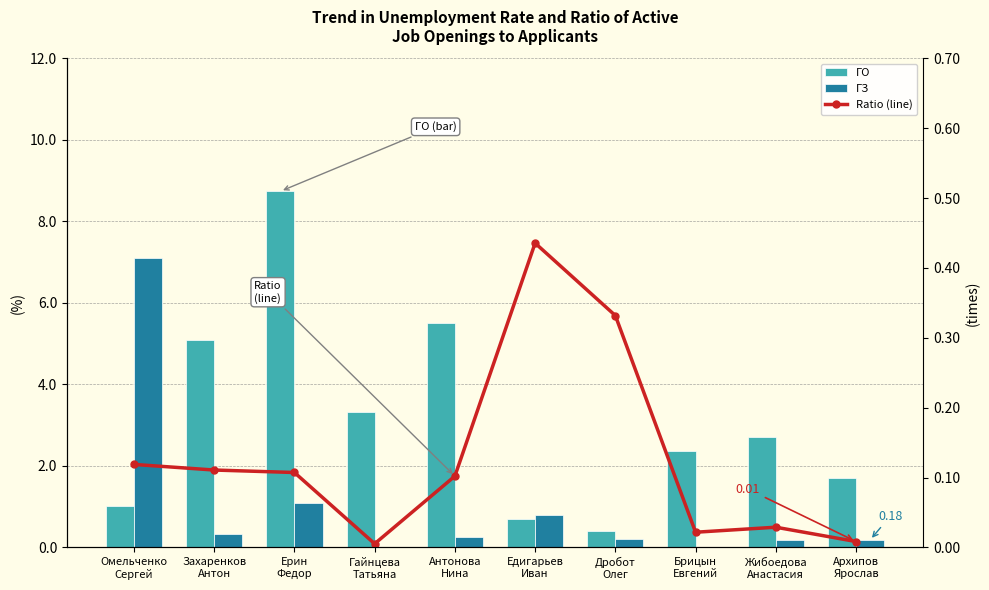

The ГЗ series shows 0.2 at Дробот
Олег. True or false?

True